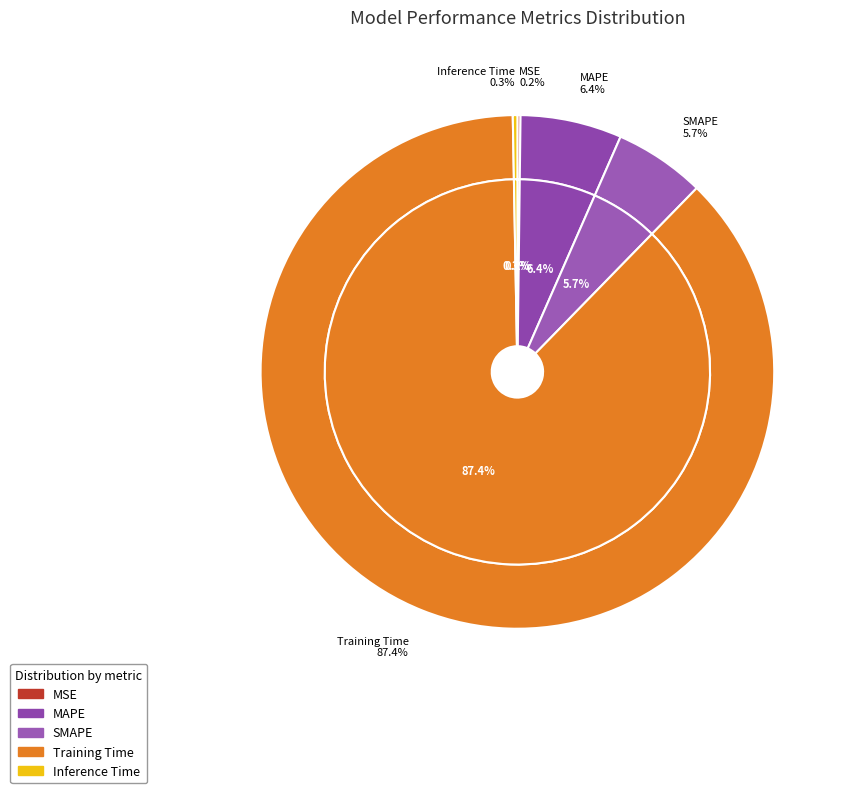

Rank the categories by value from highest to lowest.

Training Time, MAPE, SMAPE, Inference Time, MSE